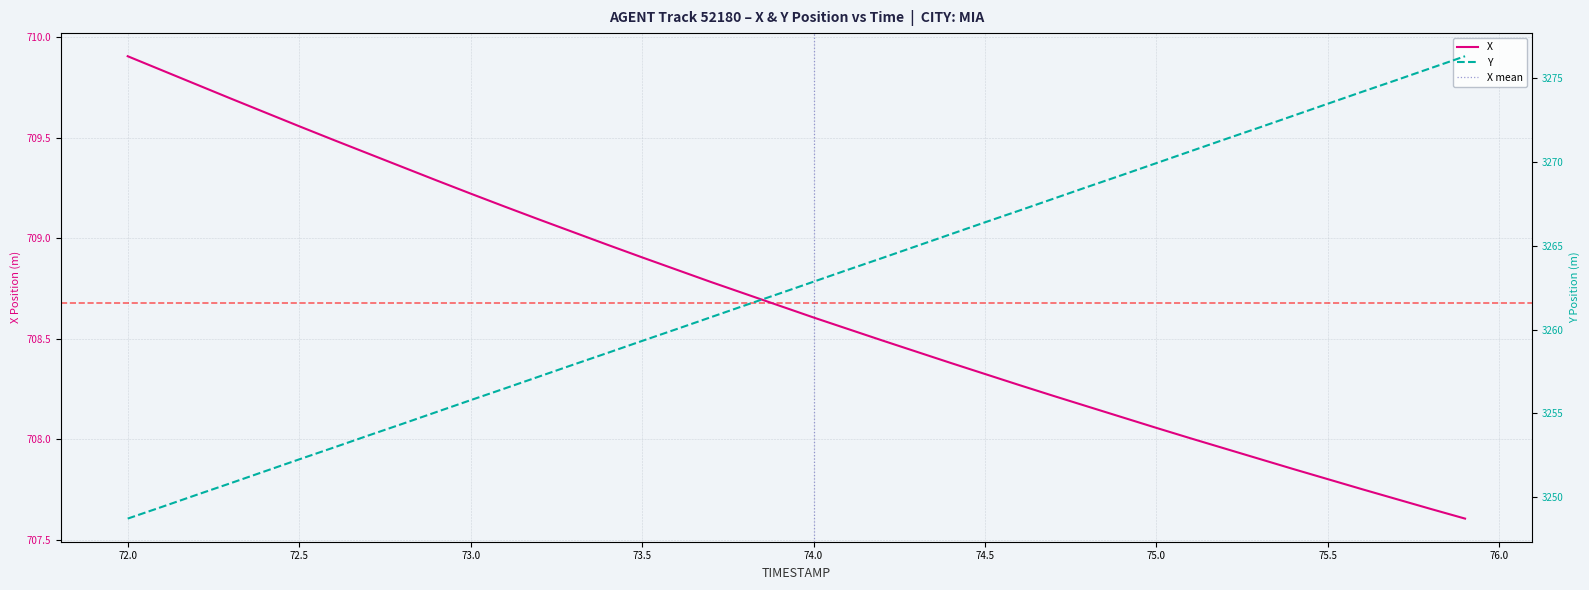

What is the sum of all Y values?

130500.1